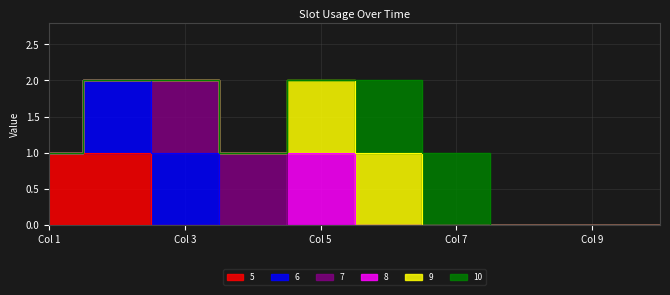

The 8 series shows 0 at 7. True or false?

True